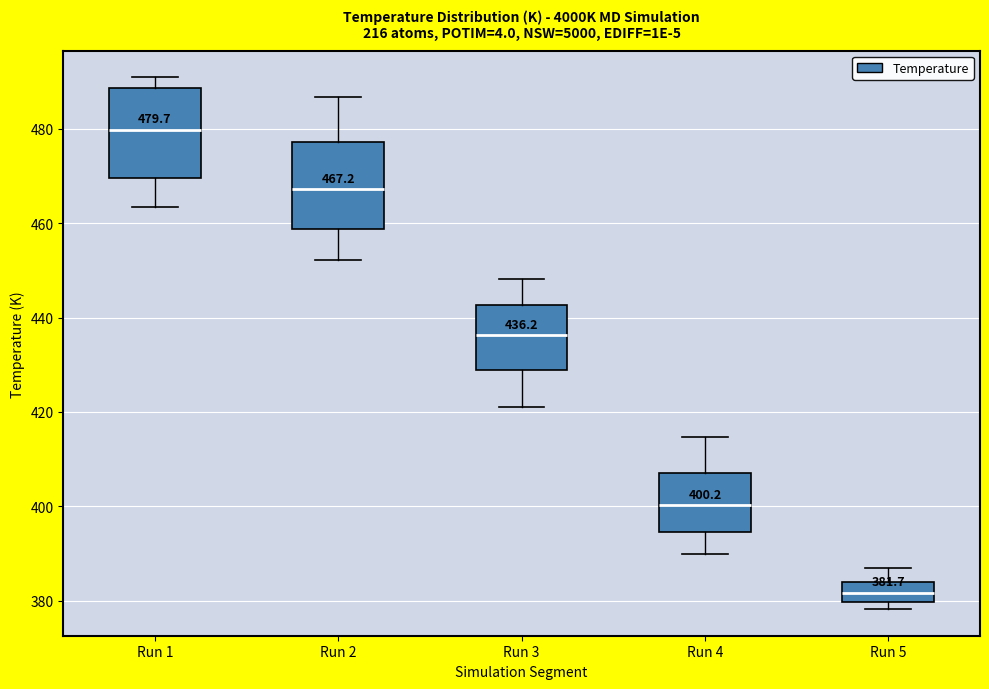

Which box has the lowest median line?

Run 5